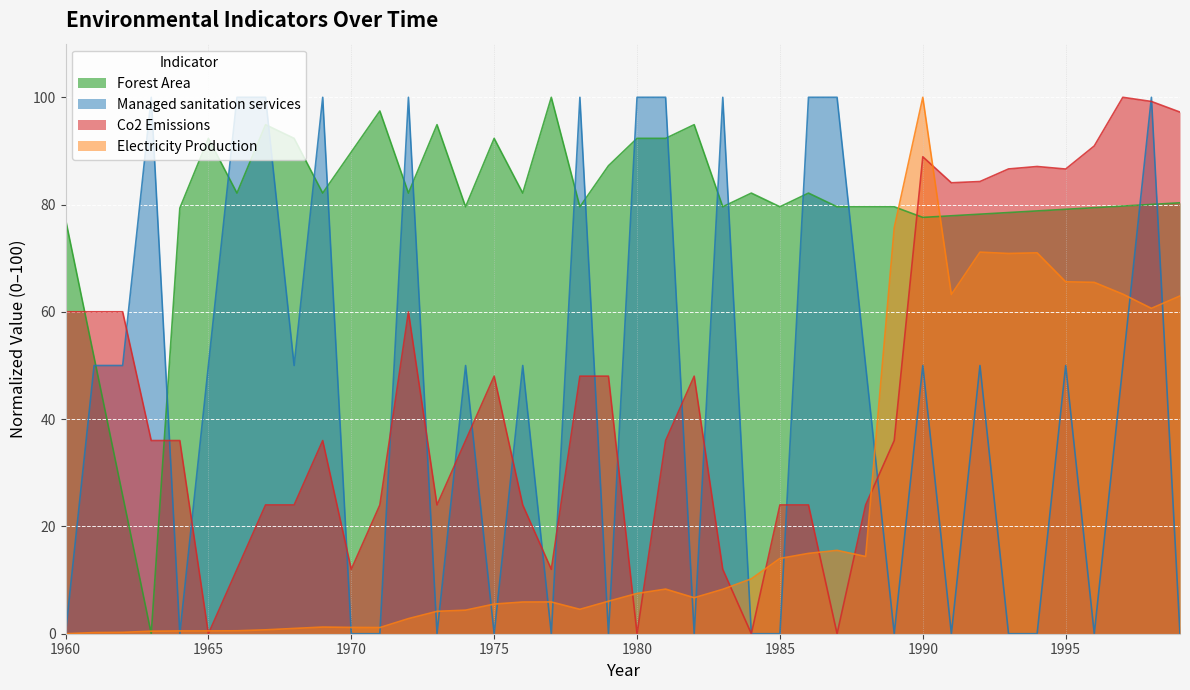

What are all the series names shown in the legend?

Forest Area, Managed sanitation services, Co2 Emissions, Electricity Production